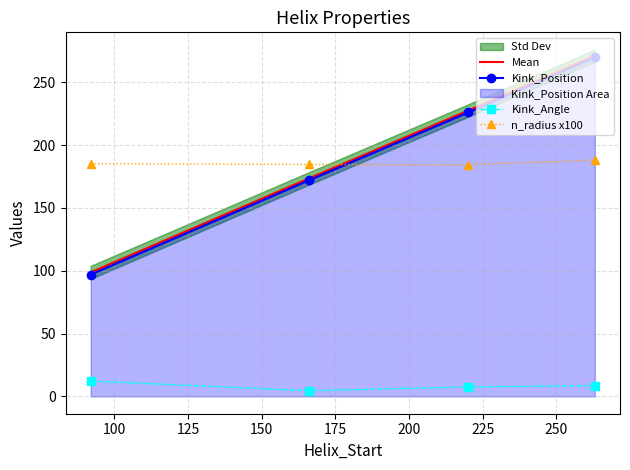

True or false: Mean and Kink_Position intersect in this chart.

False